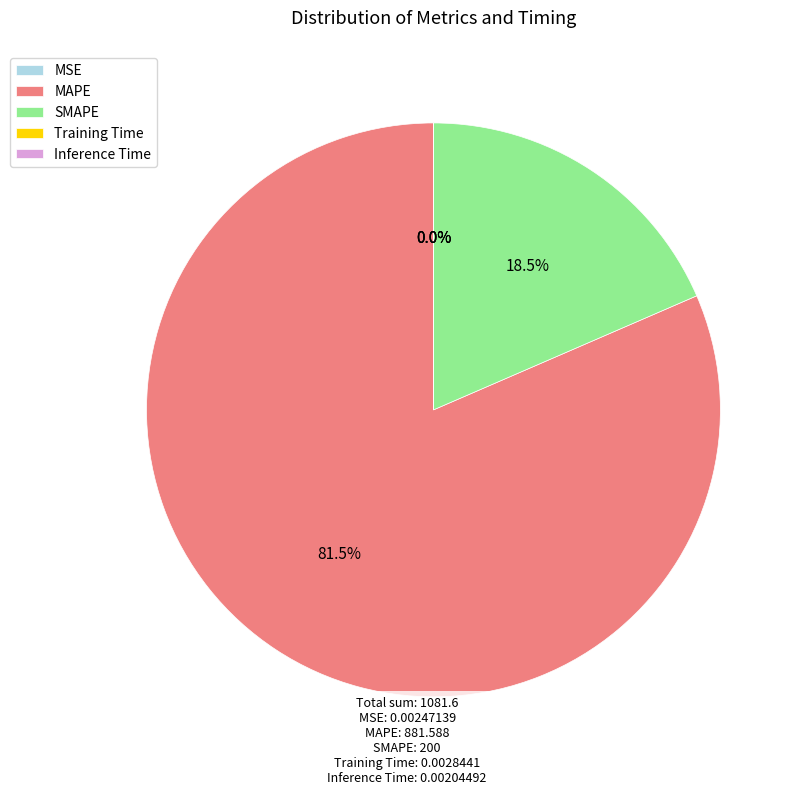

Approximately how many times larger is the value at MAPE compared to SMAPE?

4.4